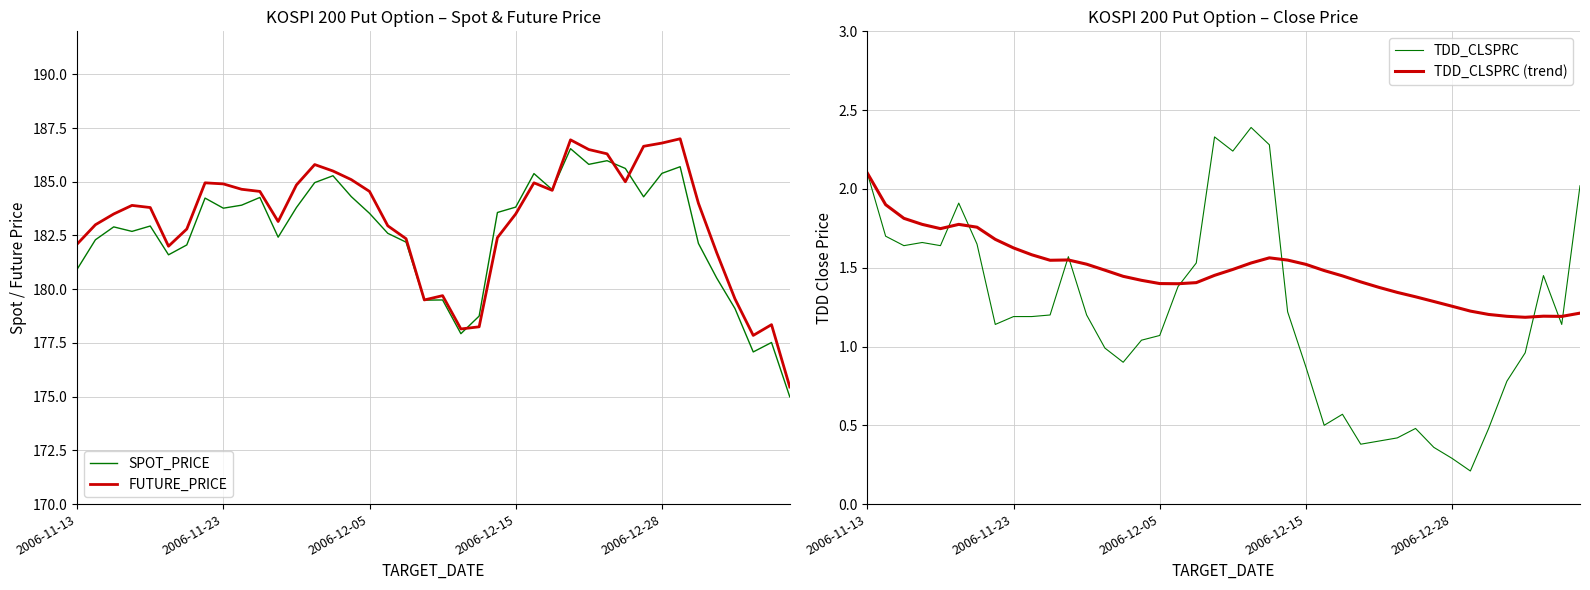

What value does the SPOT_PRICE series have at 20?

179.5